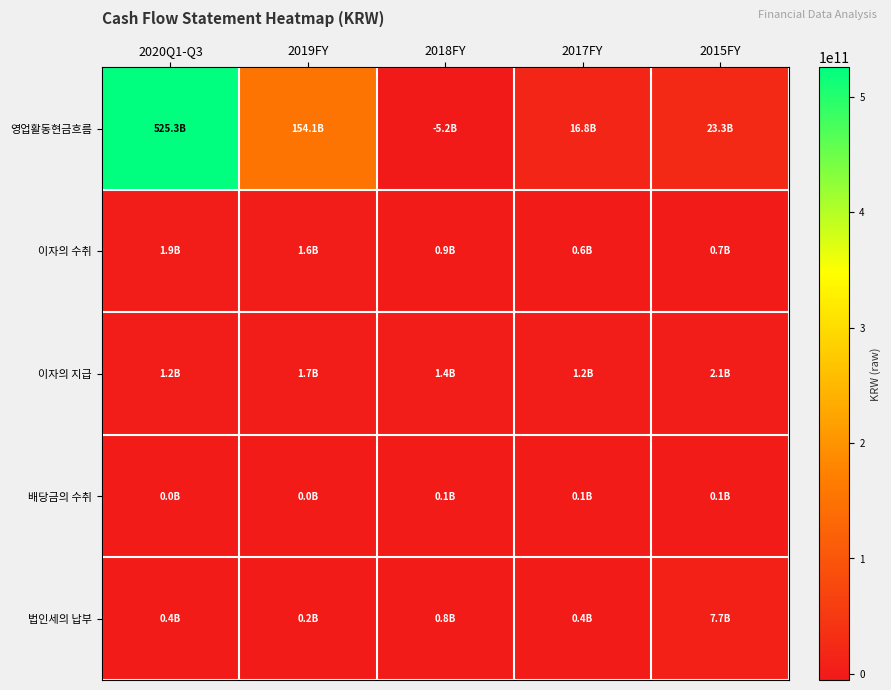

List the series in order of their peak value, highest first.

영업활동현금흐름, 법인세의 납부, 이자의 지급, 이자의 수취, 배당금의 수취